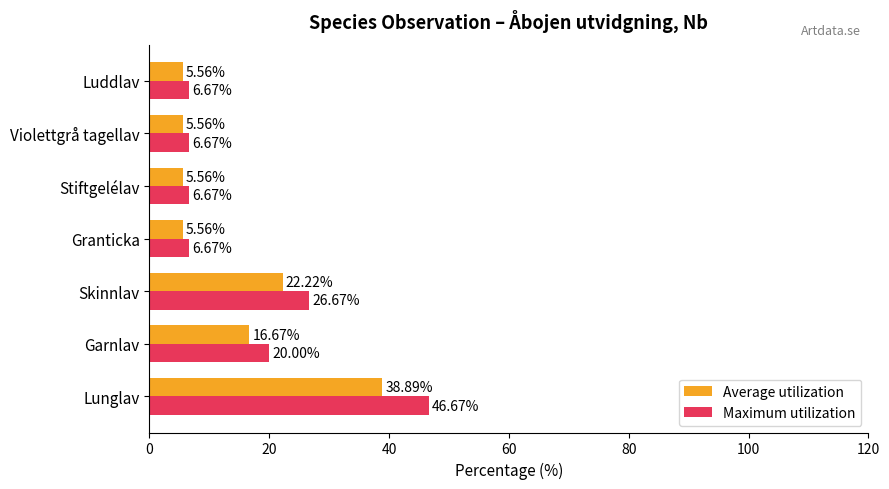

Which series has the largest range (max minus min)?

Maximum utilization